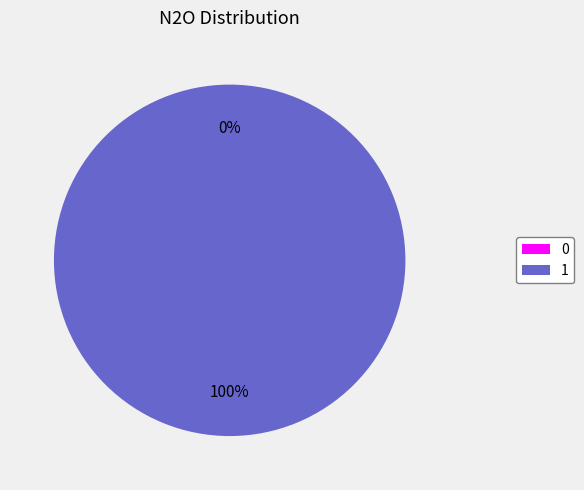

Is it true that 1 is 99% of the pie?

False